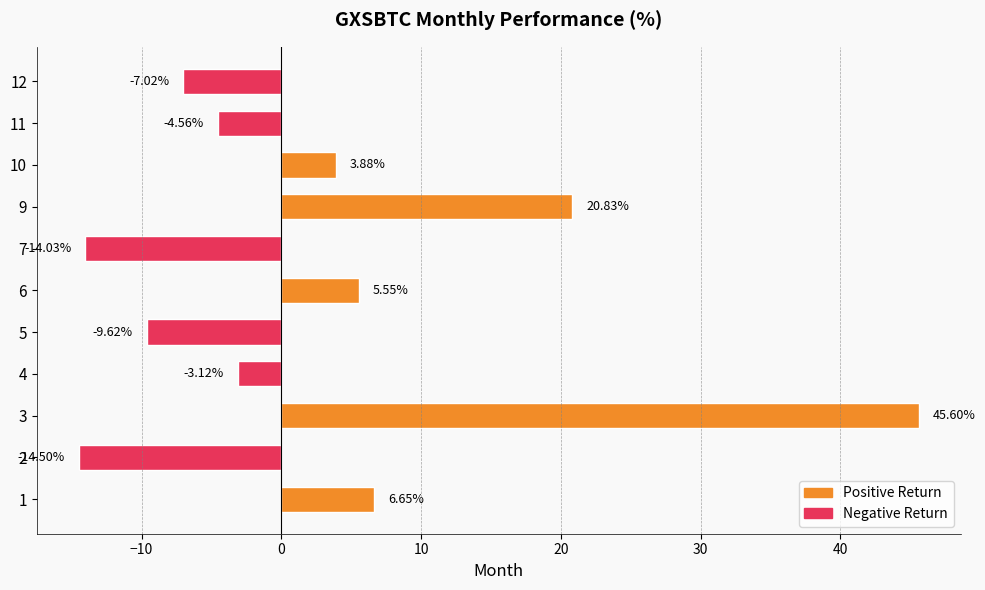

How many bars are there in total?

11